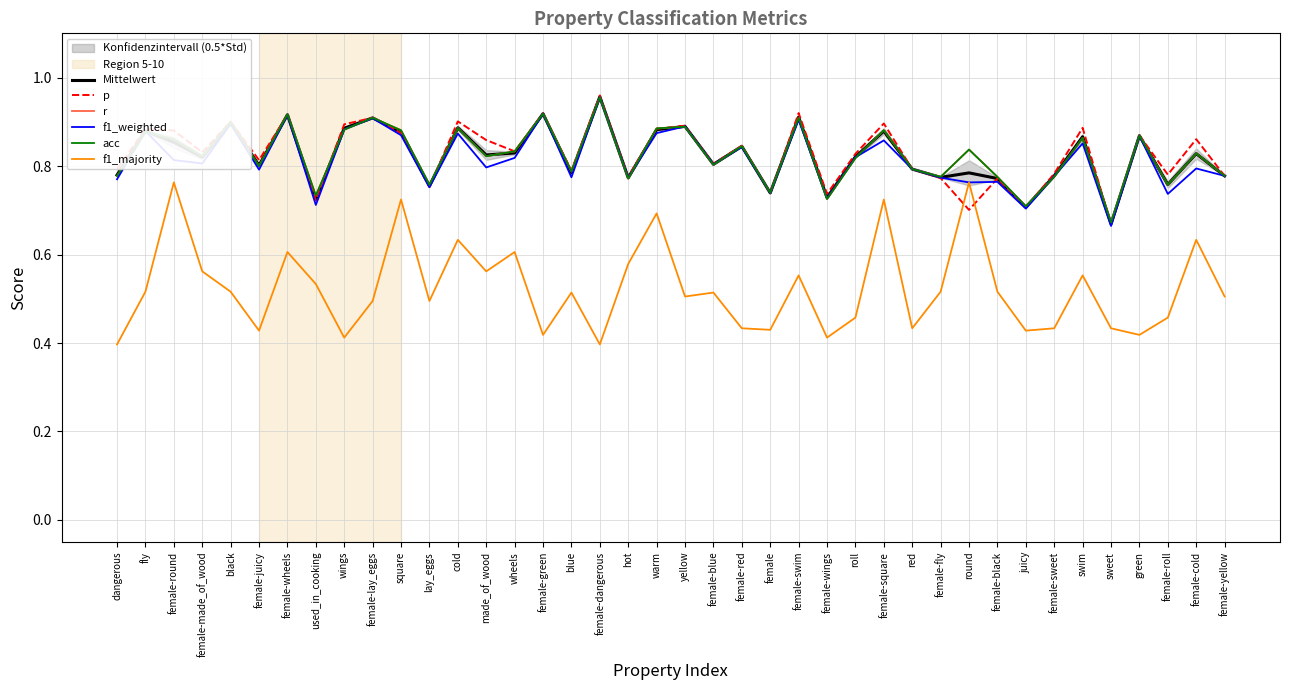

How many distinct data groups are displayed?

6